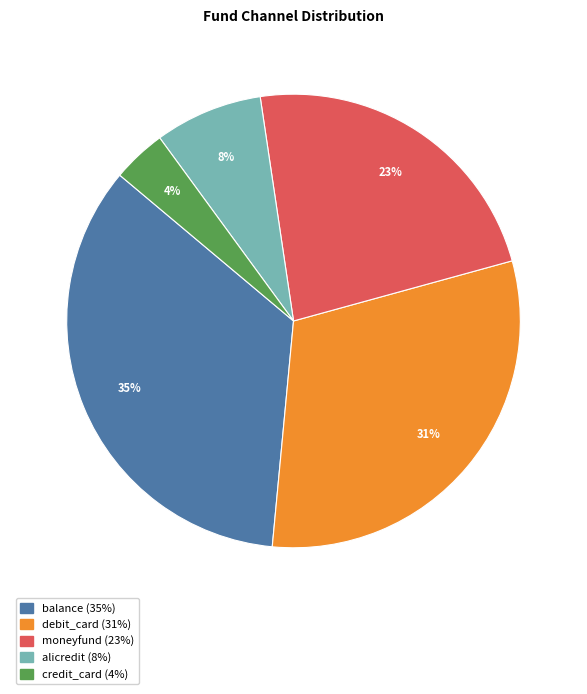

Combined, do debit_card and credit_card account for over 50%?

No